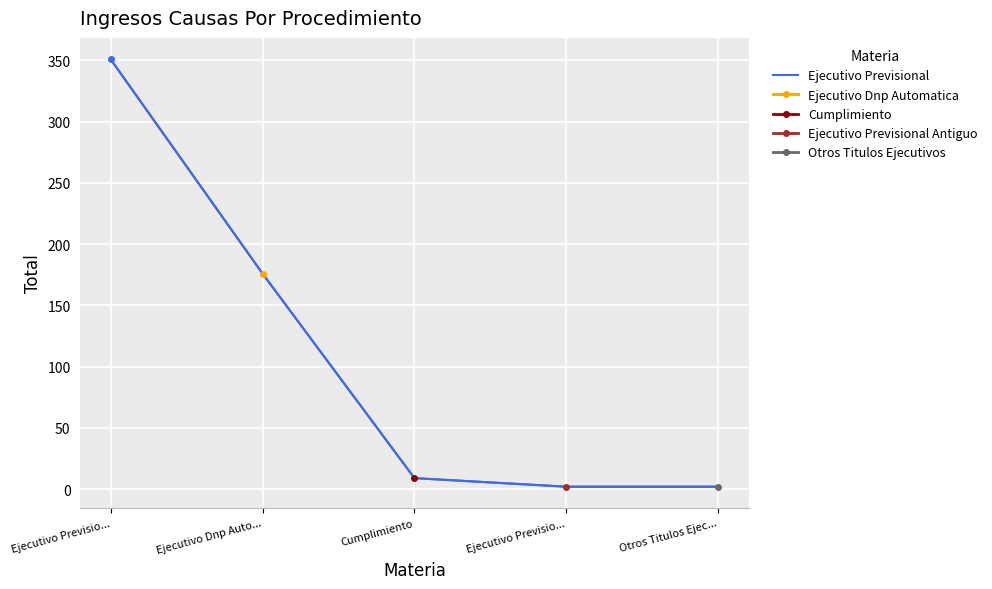

At which label is the value closest to 176?

Ejecutivo Dnp Auto...